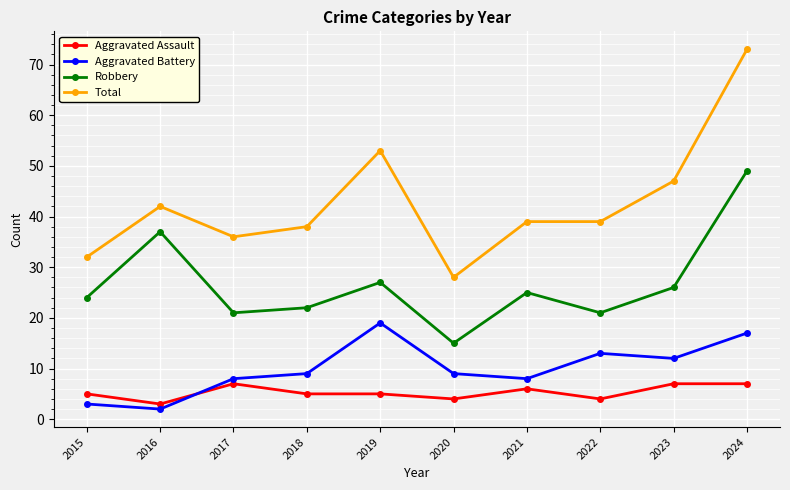

Where is the first local minimum for Total?

2017